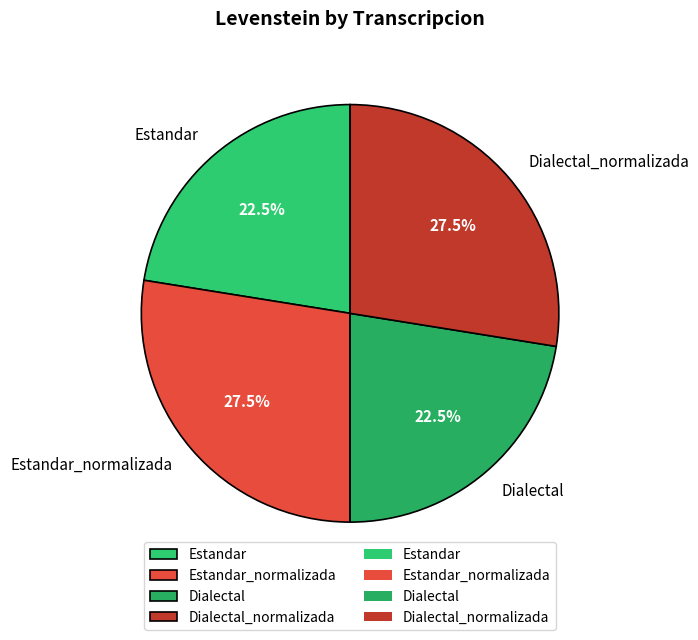

Combined, what portion of the pie is Estandar and Estandar_normalizada?

50.0%